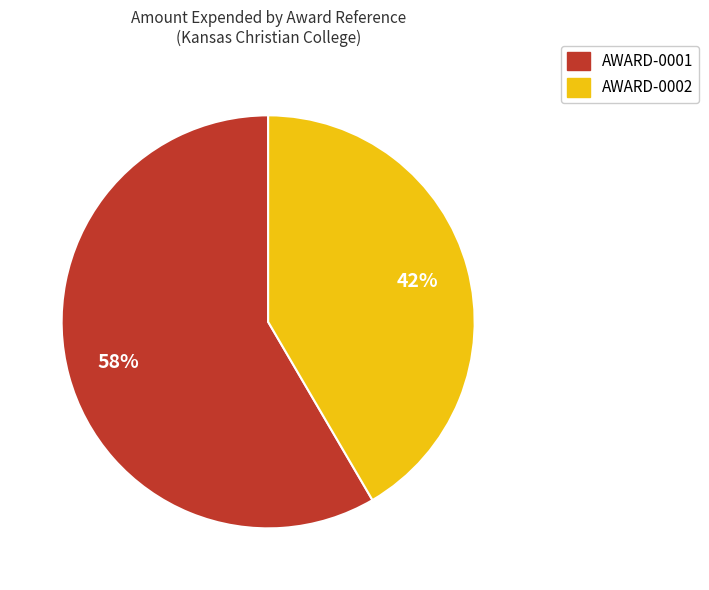

What is the largest slice in the pie chart?

AWARD-0001